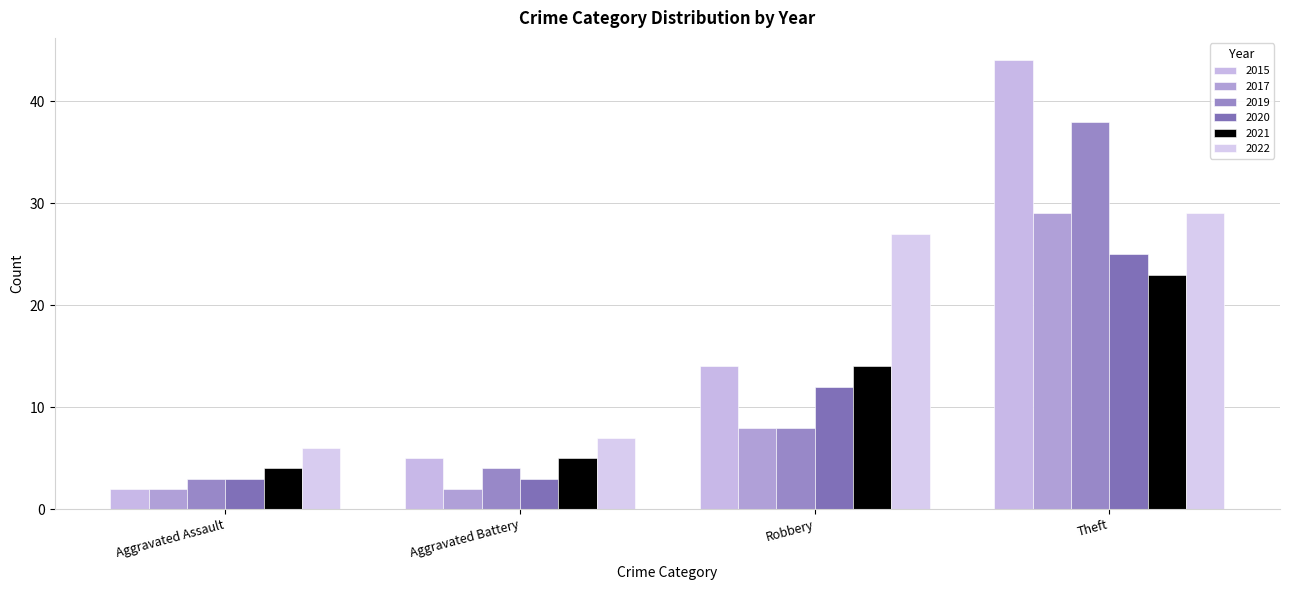

Is it true that 2019 equals 22 at Theft?

False